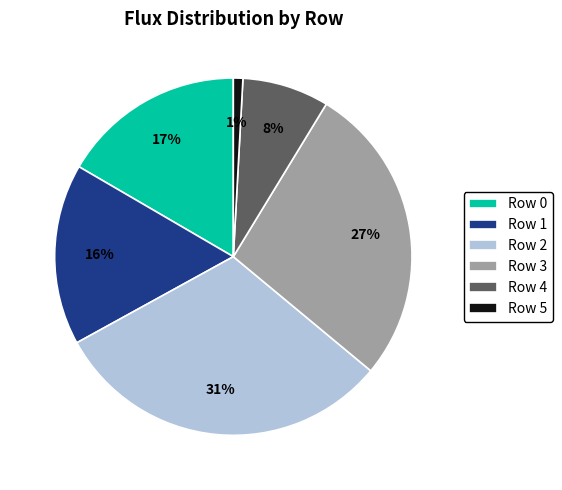

Do Row 0 and Row 1 together represent more than half of the pie?

No